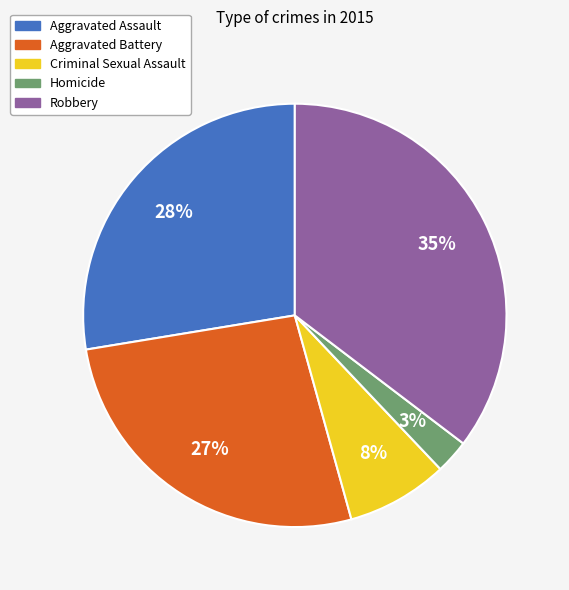

Rank the categories by value from highest to lowest.

Robbery, Aggravated Assault, Aggravated Battery, Criminal Sexual Assault, Homicide